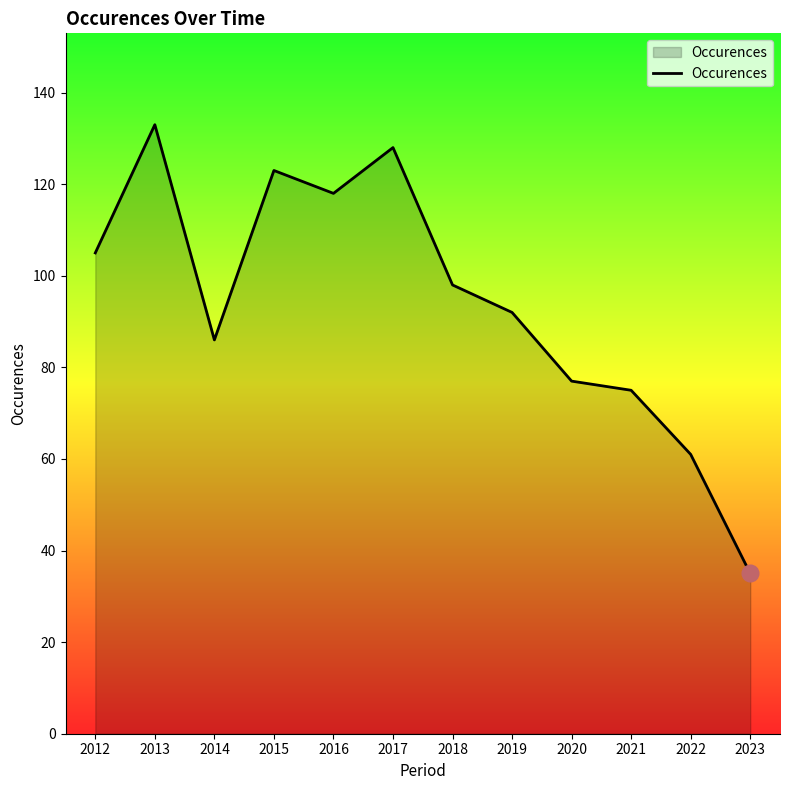

Reading right to left, extract all data points from this chart.

35	61	75	77	92	98	128	118	123	86	133	105